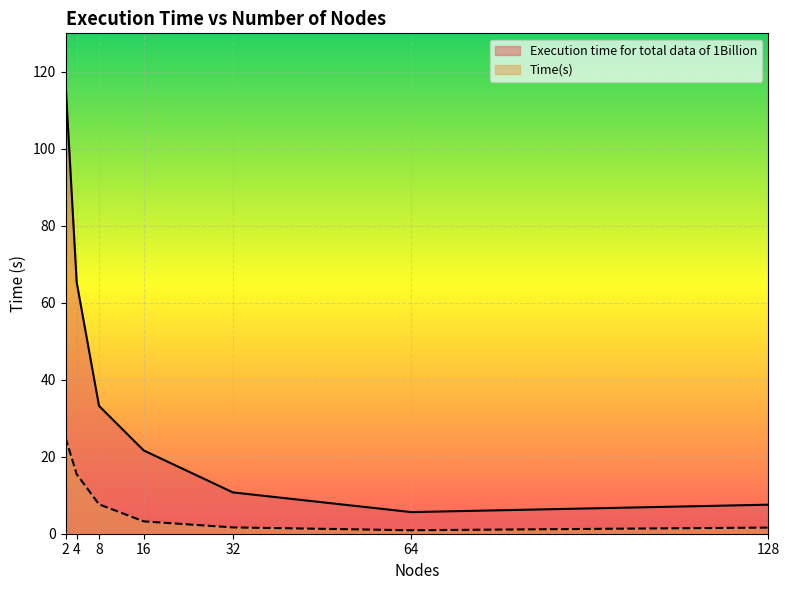

Count the number of categories in the chart.

7